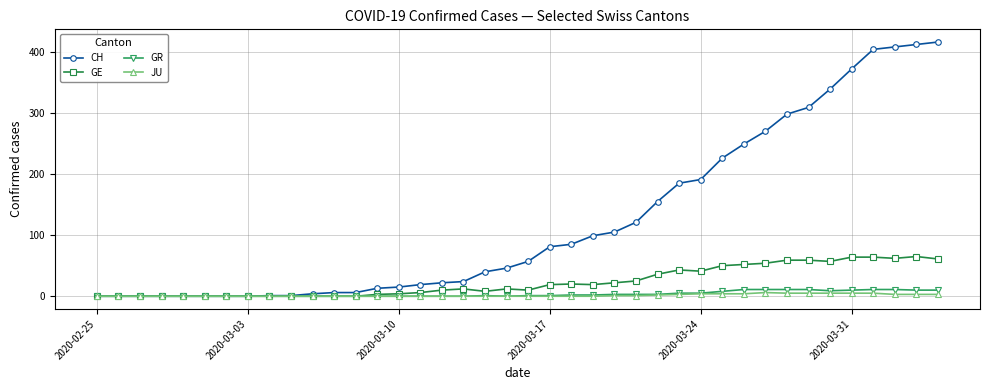

What is the greatest value displayed?

416